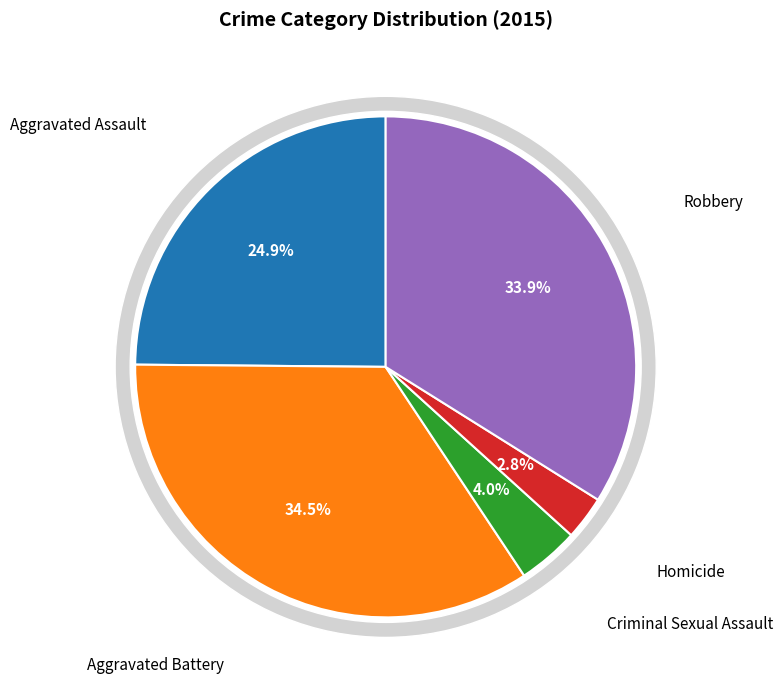

Is it true that Criminal Sexual Assault is 13% of the pie?

False